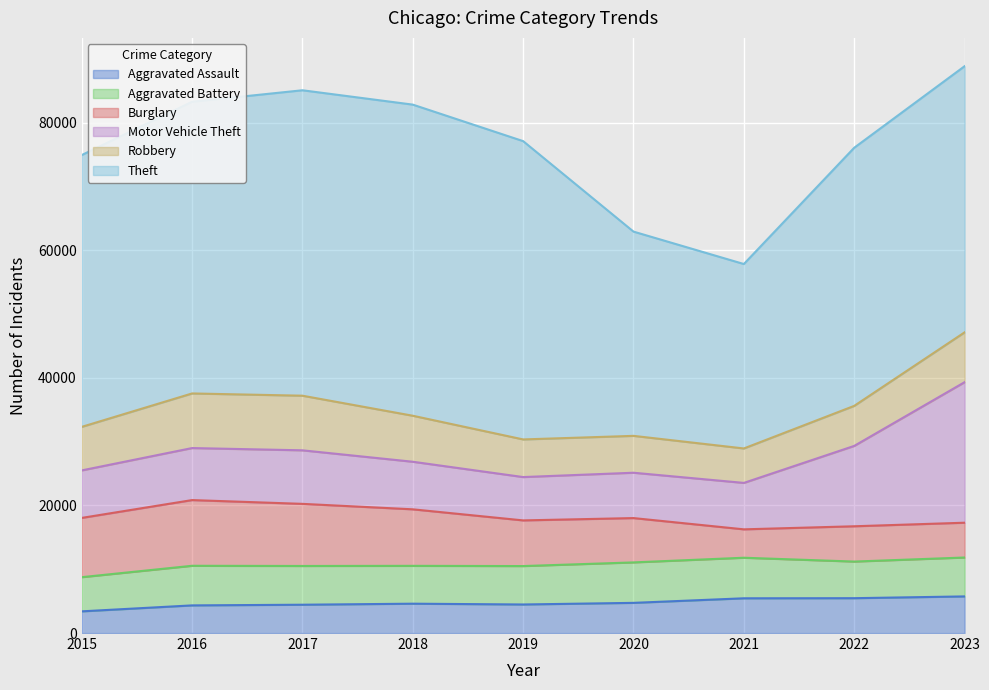

How many data points in Theft are above 42601?

4